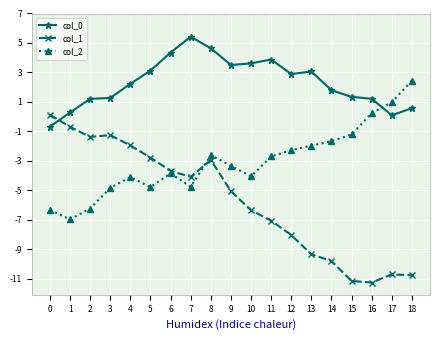

In col_2, how many points are higher than both neighbors (excluding endpoints)?

3